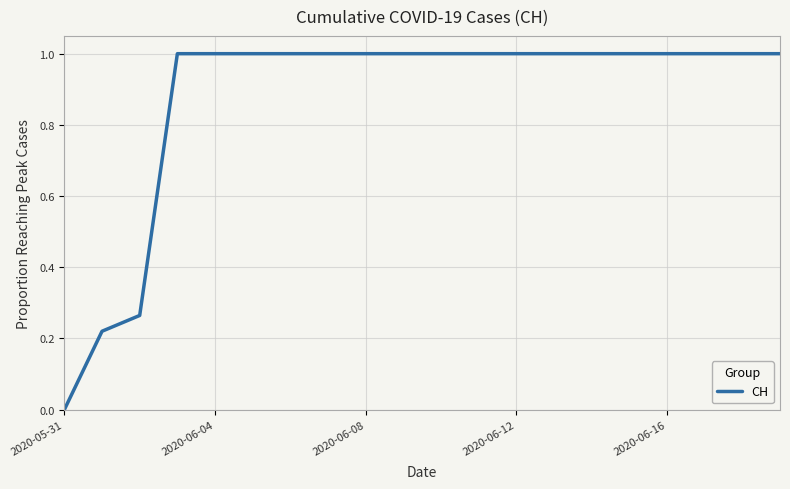

What is the difference between the maximum and minimum values?

1.0